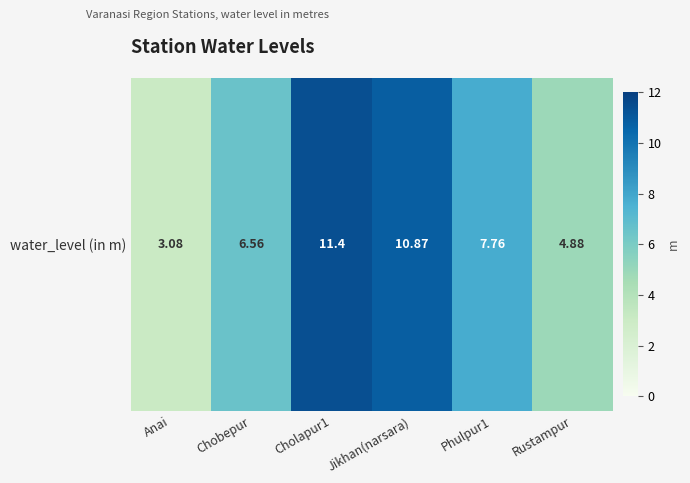

At which label is the value closest to 7?

Chobepur